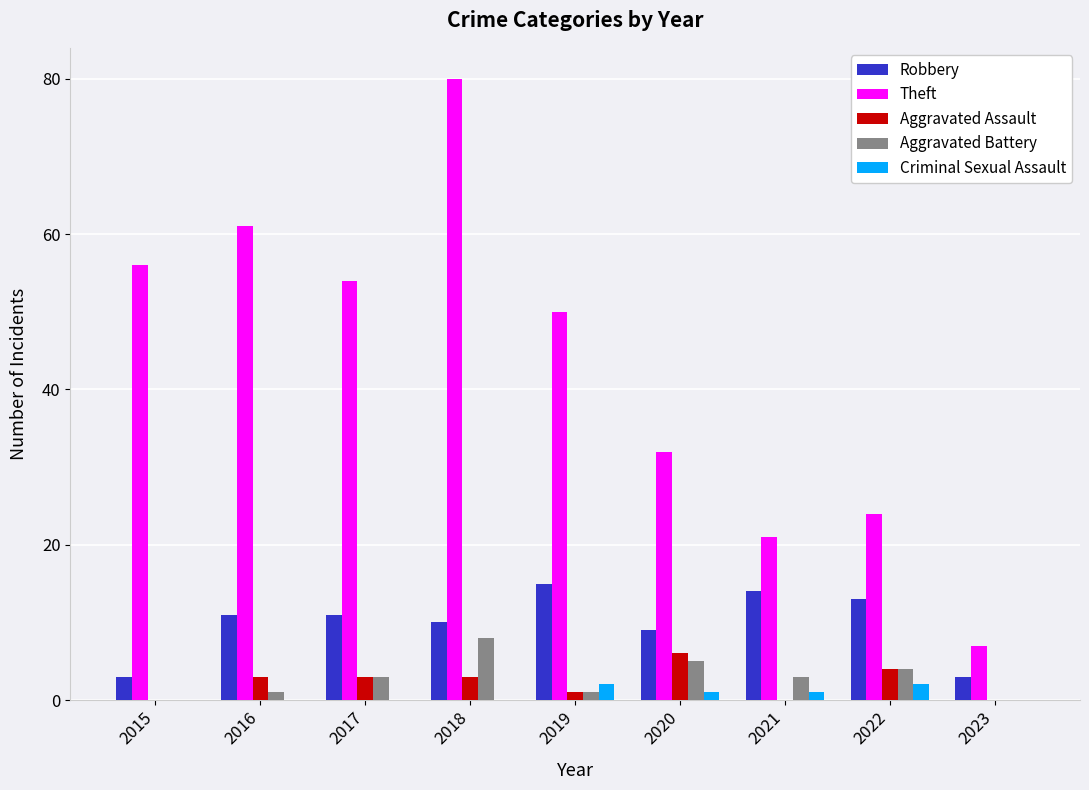

How many series are shown in this chart?

5